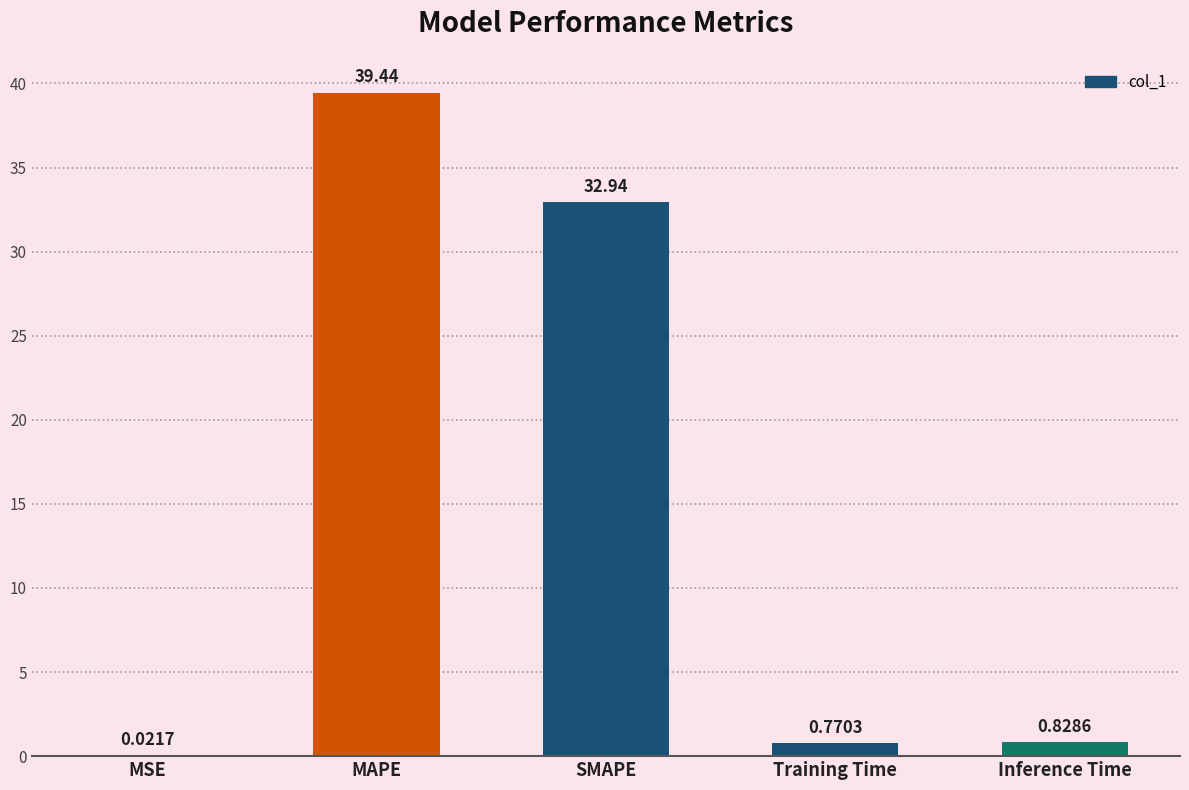

Which category has the highest value across all series?

MAPE